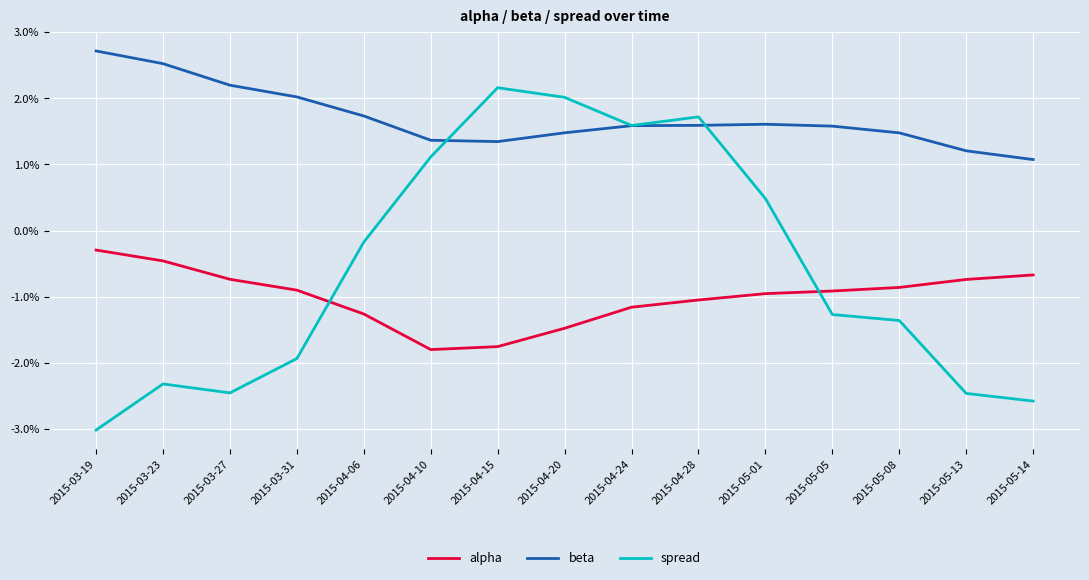

What is the sum of all beta values?

25.5